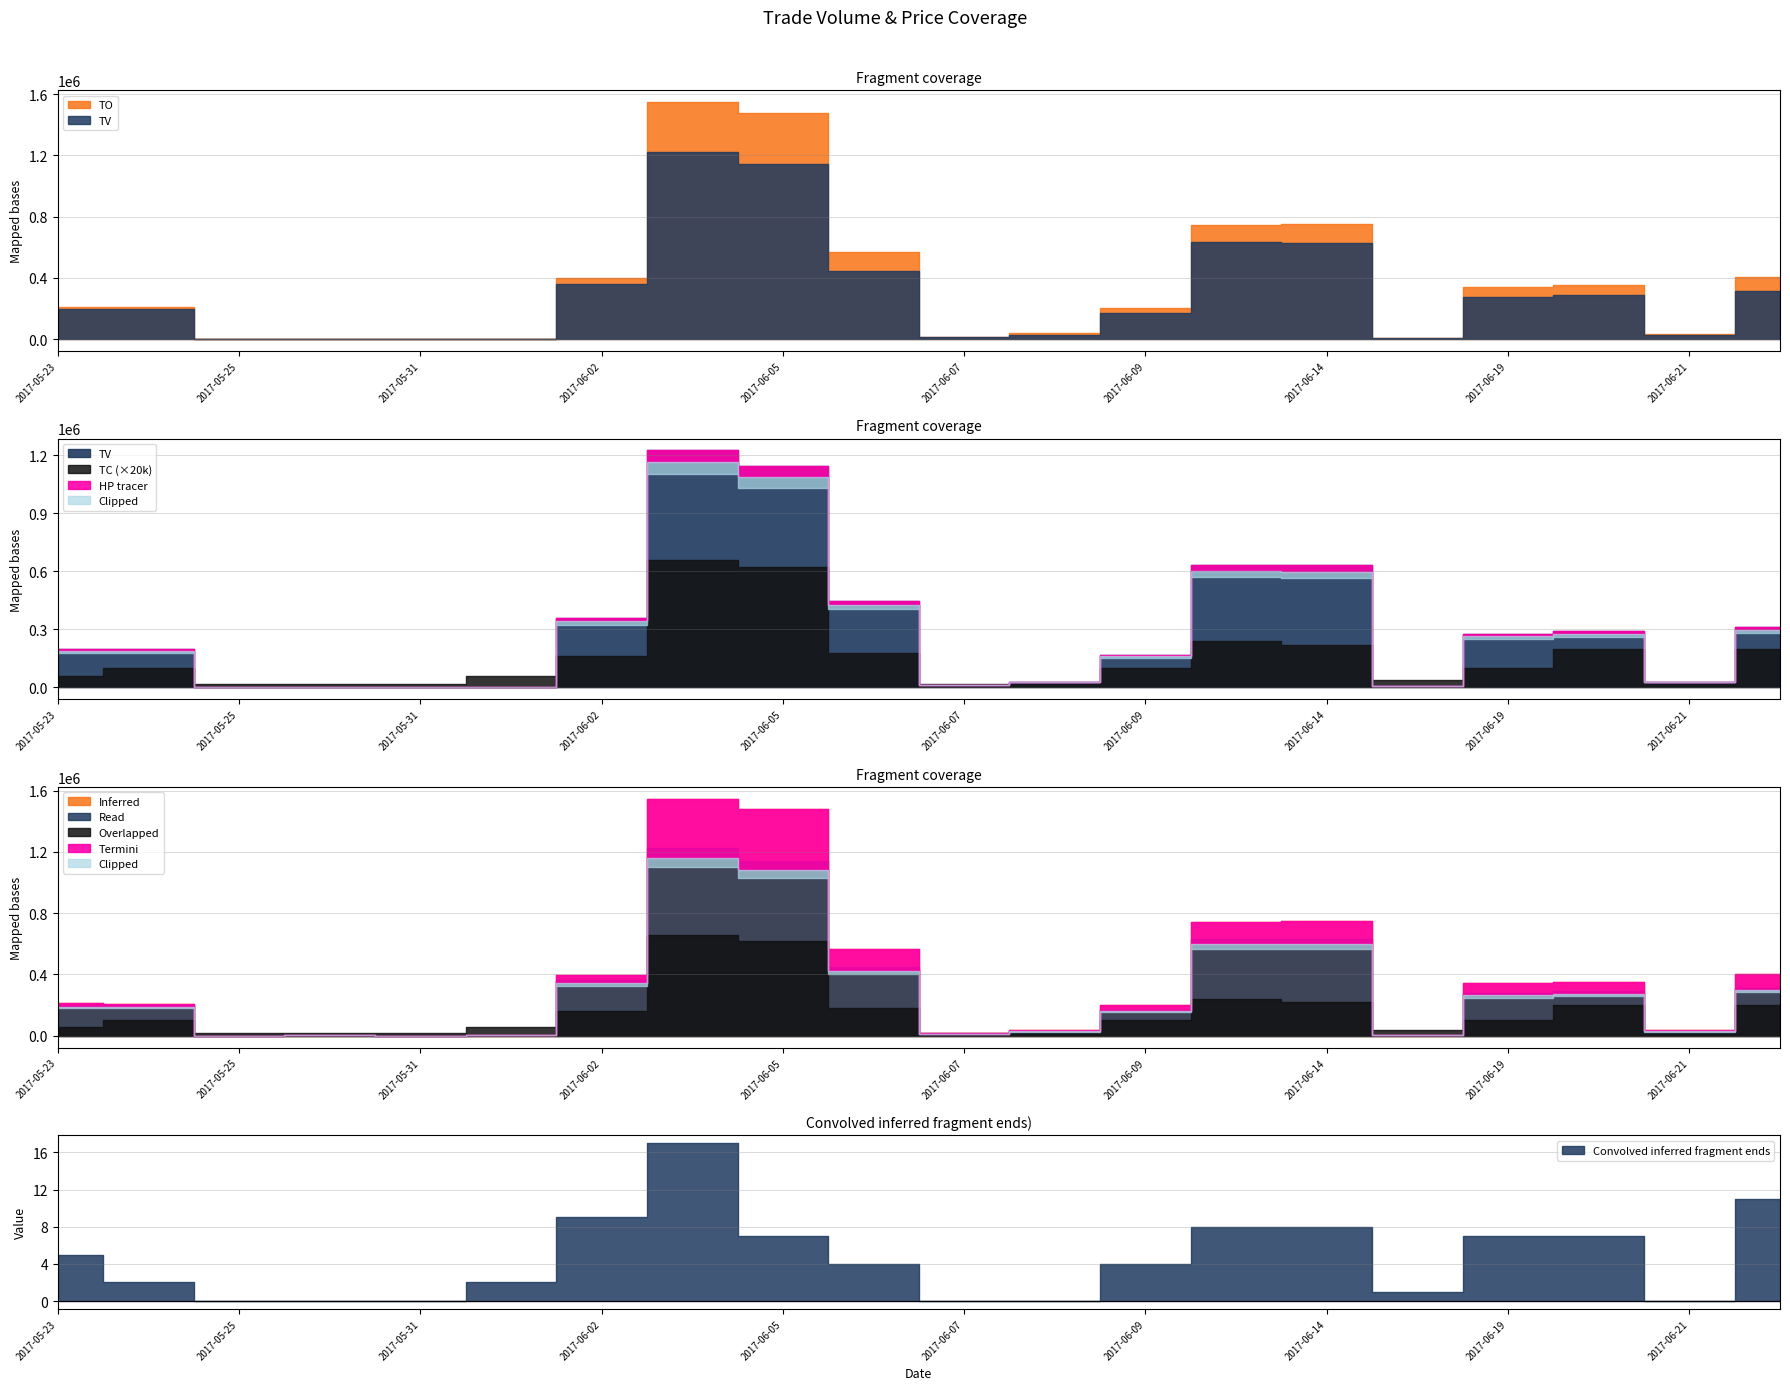

At which category is the sum across all series the highest?

2017-06-03